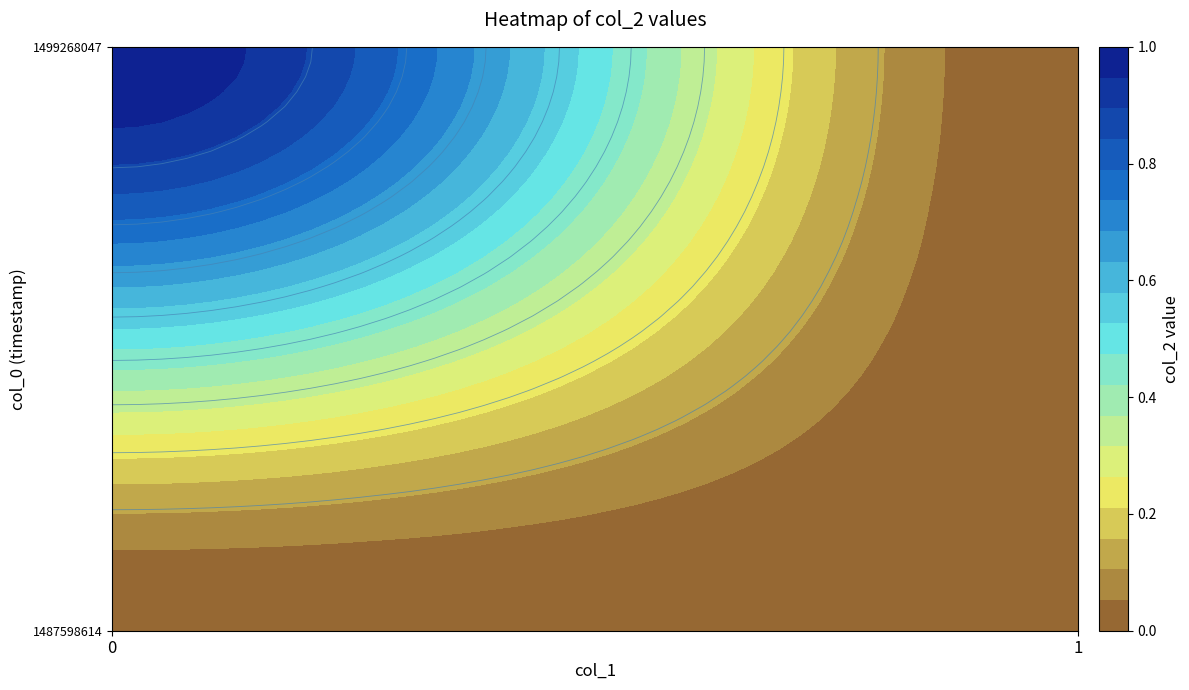

Rank the series at 1 from highest to lowest value.

1487598614, 1499268047